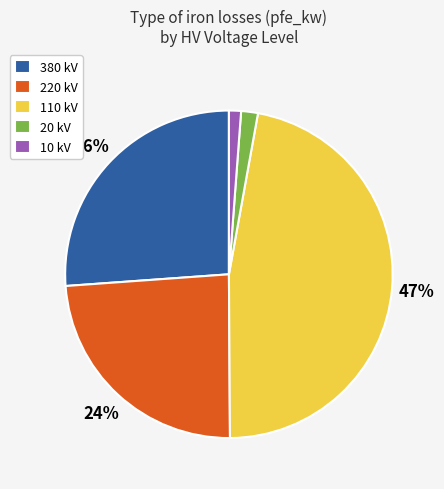

To the nearest percent, what portion does 220 kV represent?

24%